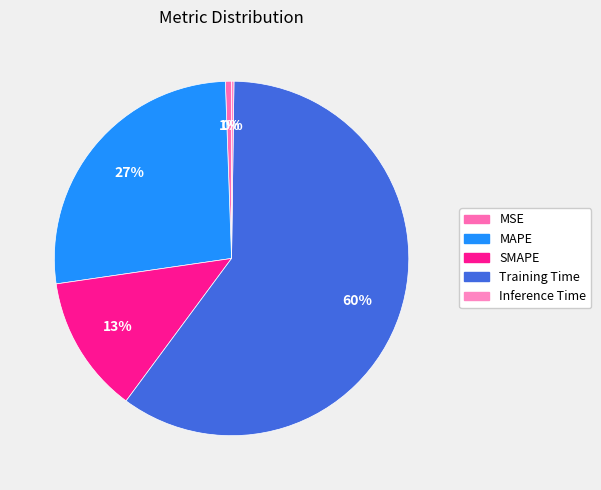

How many segments does this pie chart have?

5